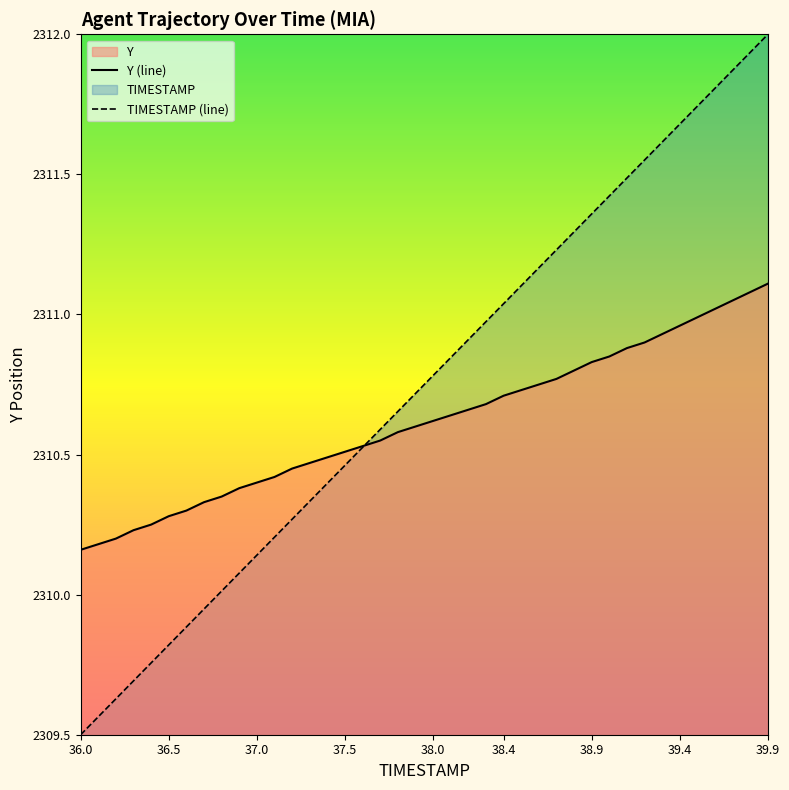

At which category does the chart reach its minimum across all series?

36.0